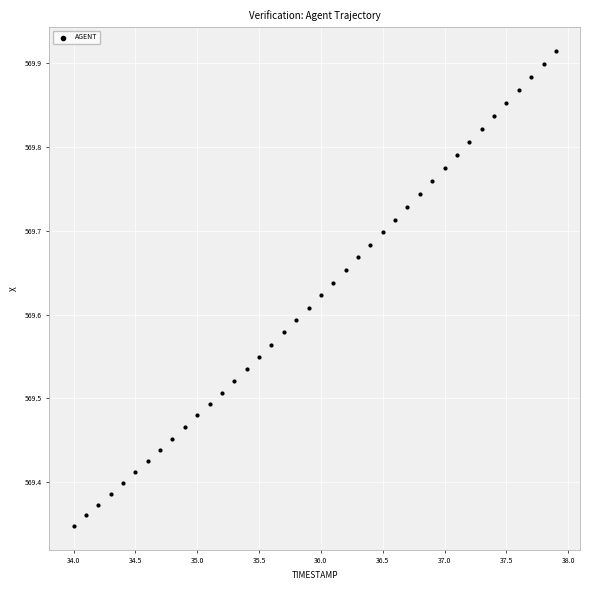

What is the range of X values (max minus min)?

3.9